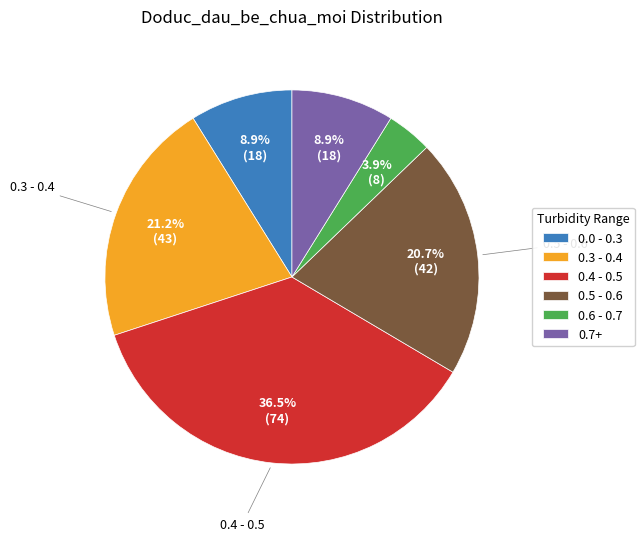

Count the number of slices in the pie.

6